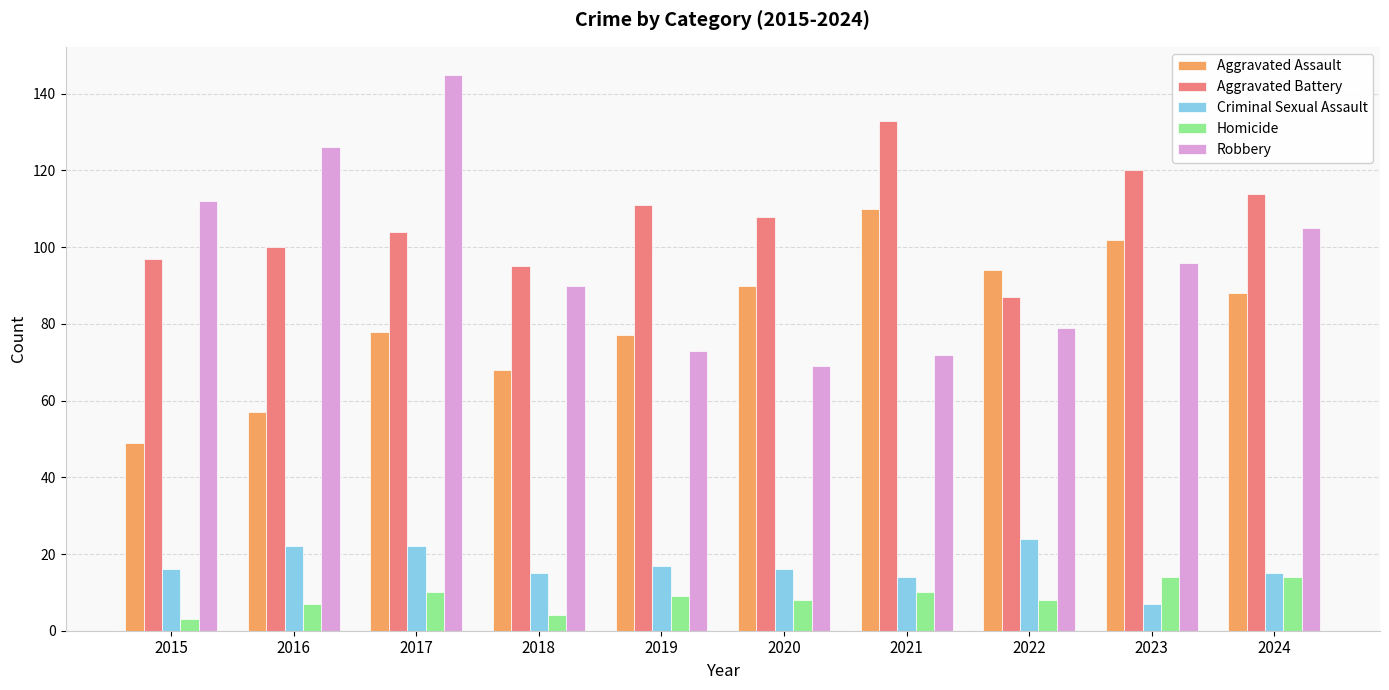

What is the minimum value for Aggravated Battery?

87